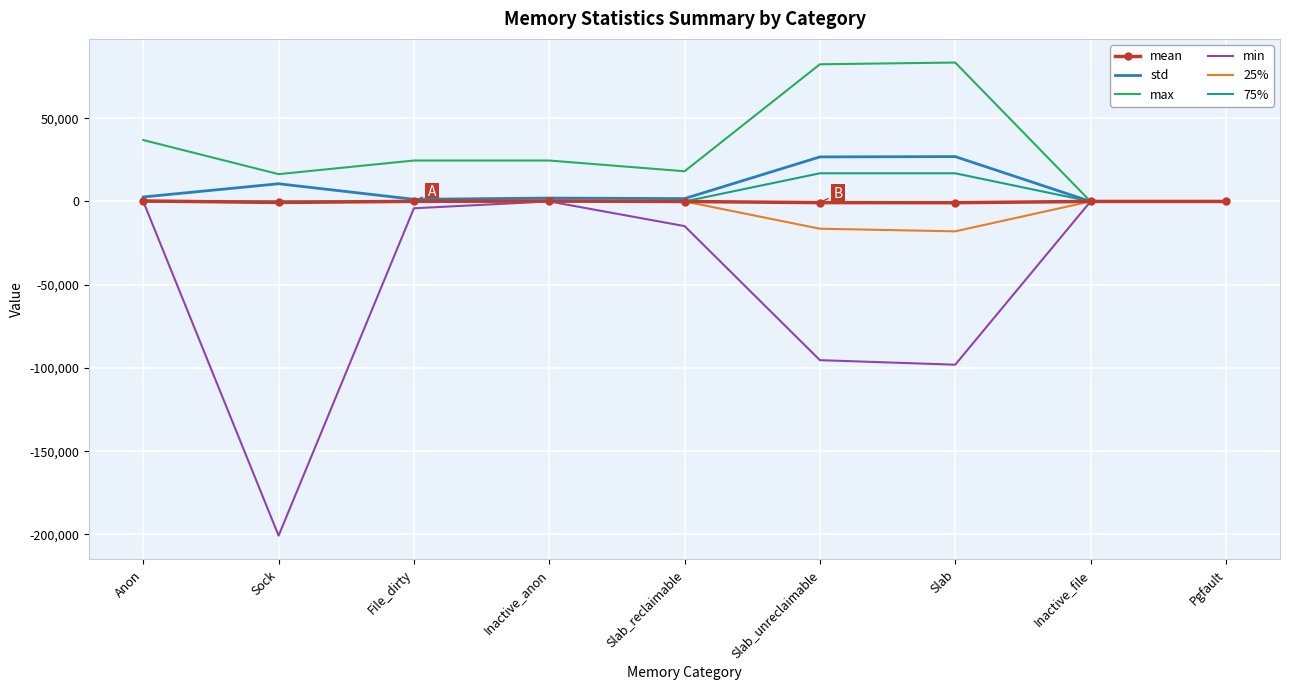

Which series changed the most between File_dirty and Slab_unreclaimable?

min